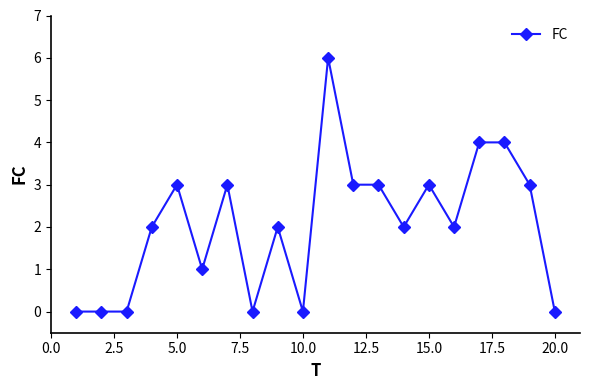

What is the maximum value shown in the chart?

6